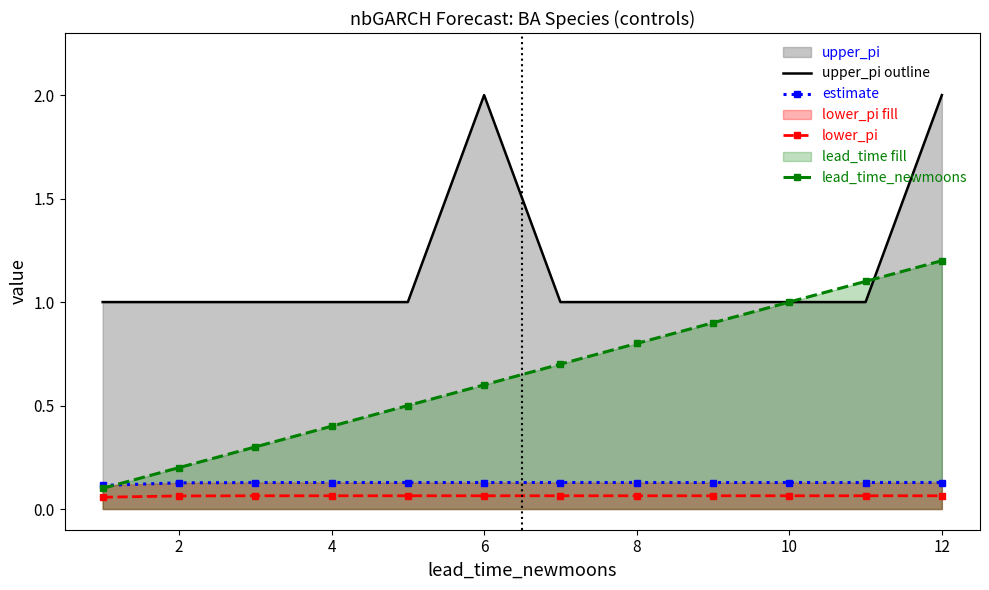

True or false: estimate and lead_time_newmoons cross at least once.

True